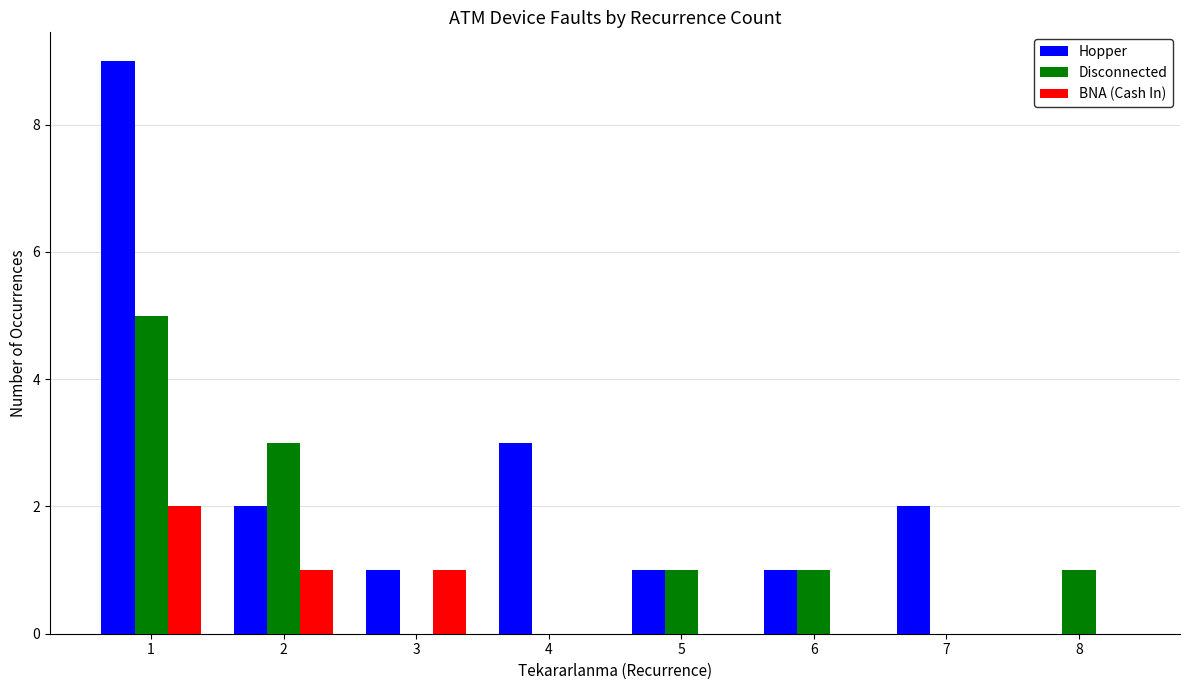

What value does the Disconnected series have at 1?

5